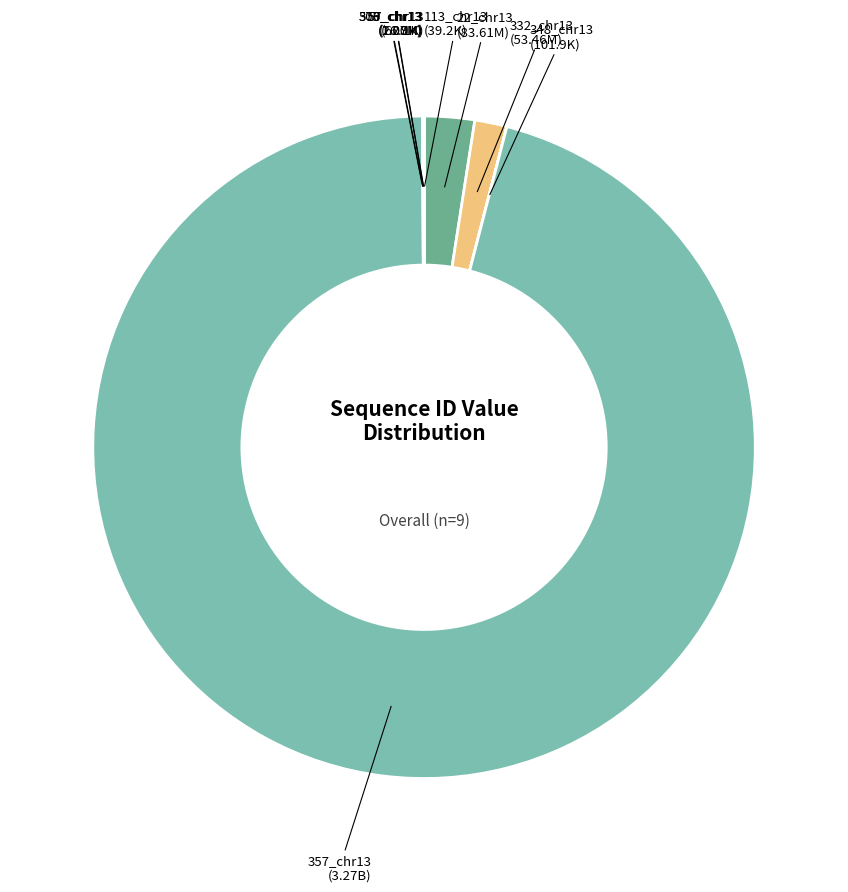

Is it true that 22_chr13 is 2% of the pie?

True